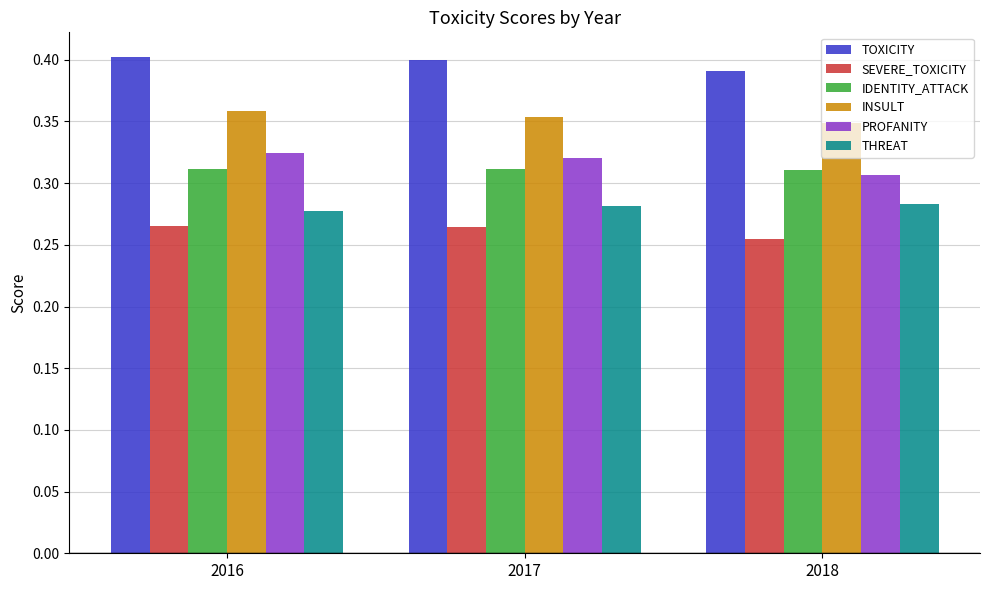

What is the spread (max minus min) of values at 2017?

0.1